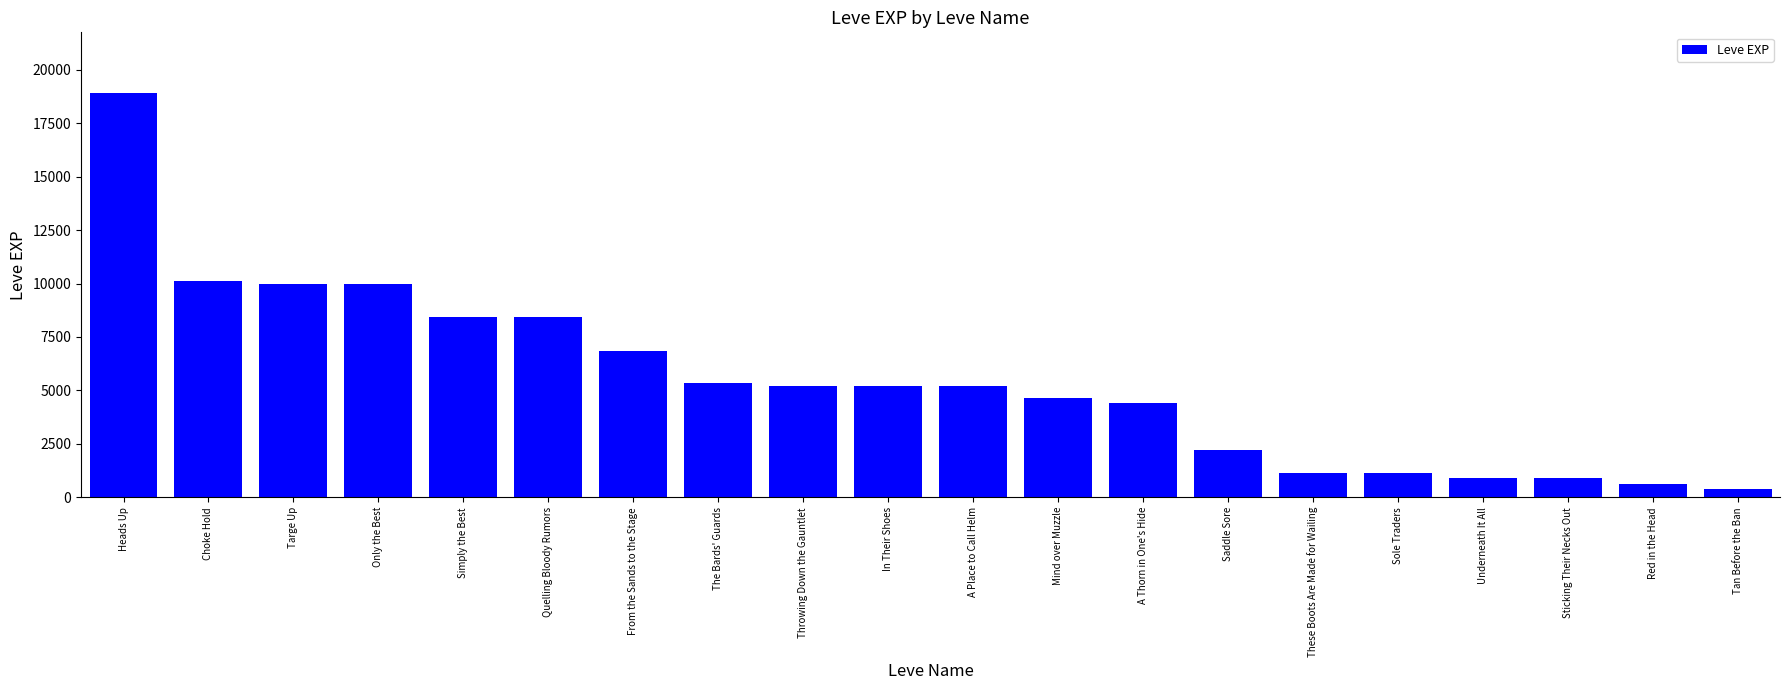

What value does the data have at A Thorn in One's Hide, to the nearest 50?

4400